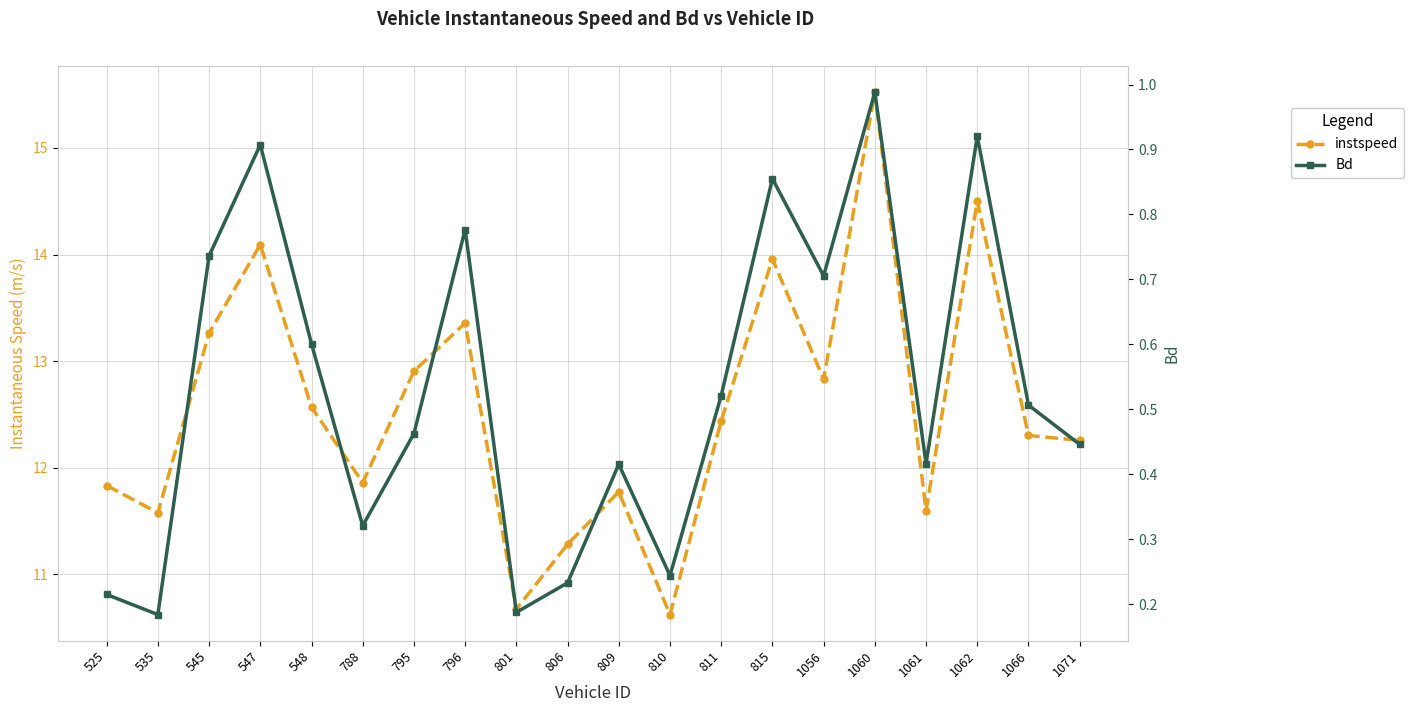

True or false: instspeed and Bd cross at least once.

False